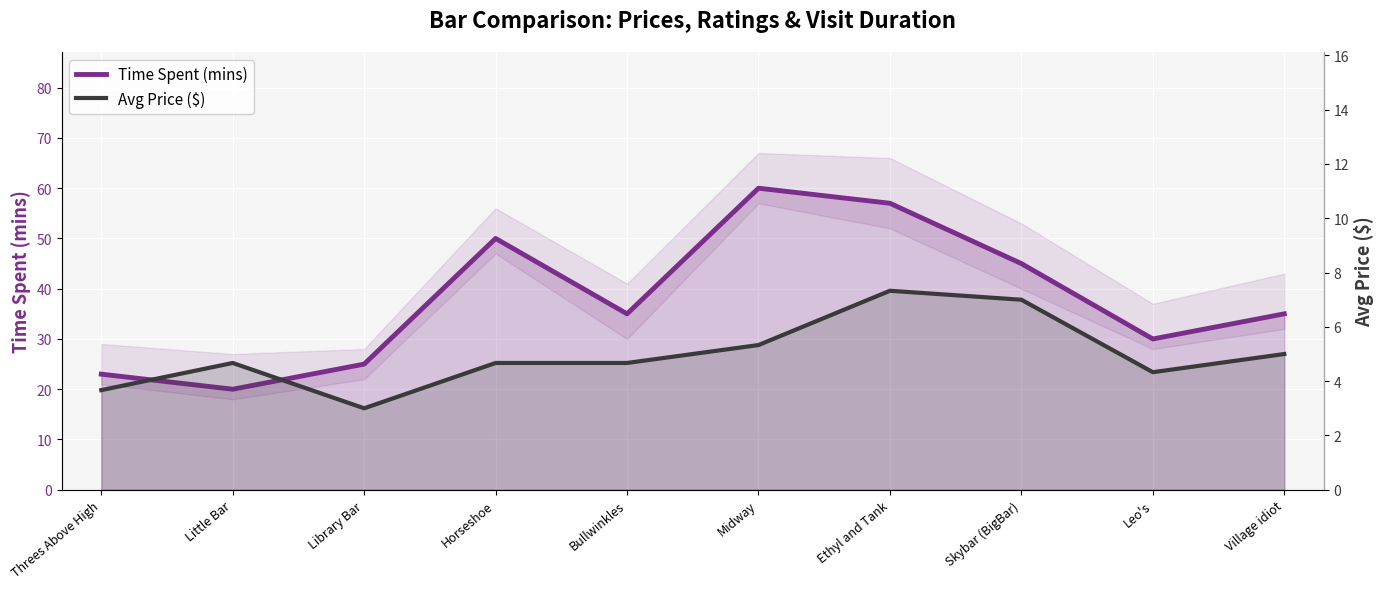

The Avg Price series shows 1.3 at Bullwinkles. True or false?

False